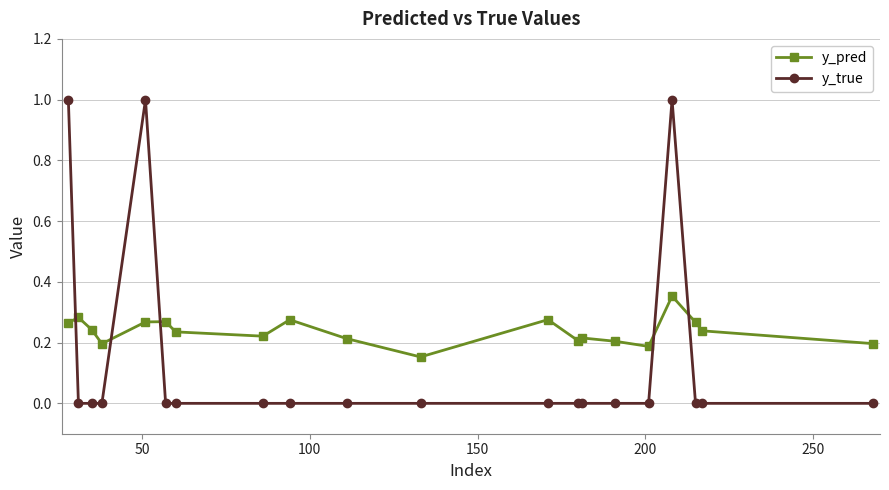

Which series has the largest range (max minus min)?

y_true